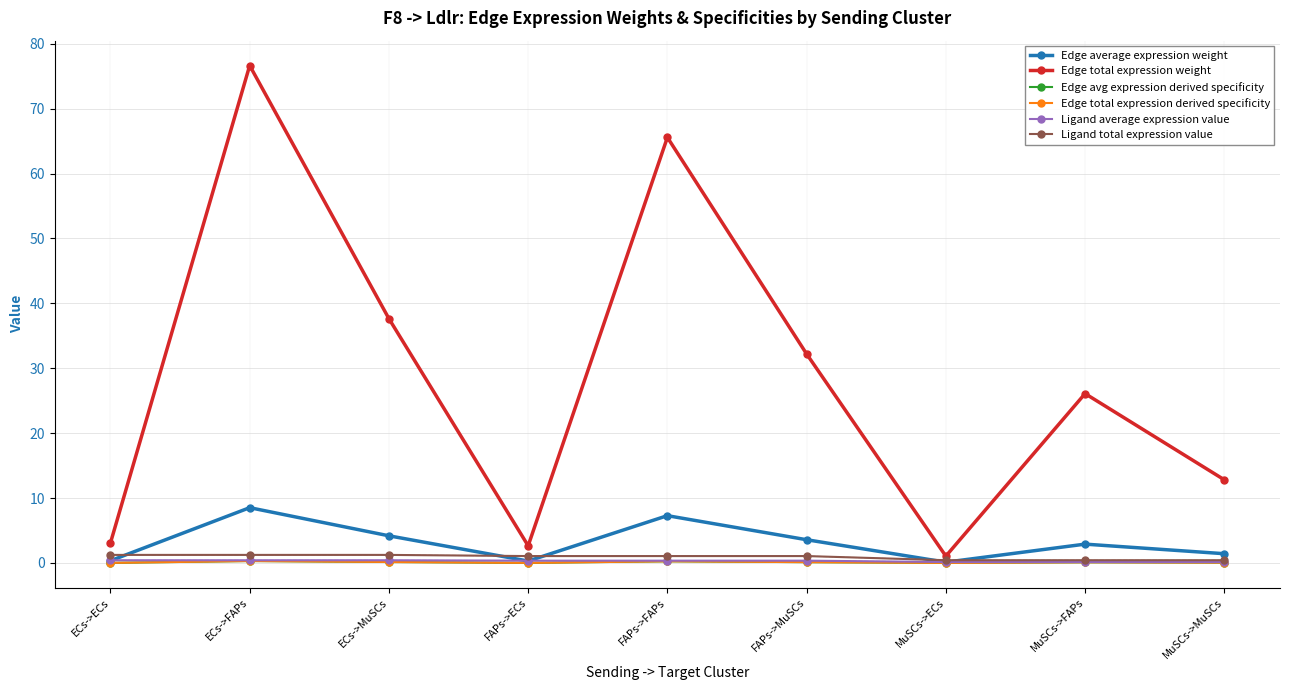

Reading right to left, what are all the values shown in this chart?

Edge average expression weight: 1.4	2.9	0.1	3.6	7.3	0.3	4.2	8.5	0.3
Edge total expression weight: 12.8	26.1	1.1	32.2	65.6	2.6	37.6	76.7	3.1
Edge avg expression derived specificity: 0.0	0.1	0.0	0.1	0.3	0.0	0.1	0.3	0.0
Edge total expression derived specificity: 0.0	0.1	0.0	0.1	0.3	0.0	0.1	0.3	0.0
Ligand average expression value: 0.1	0.1	0.1	0.4	0.4	0.4	0.4	0.4	0.4
Ligand total expression value: 0.4	0.4	0.4	1.1	1.1	1.1	1.2	1.2	1.2